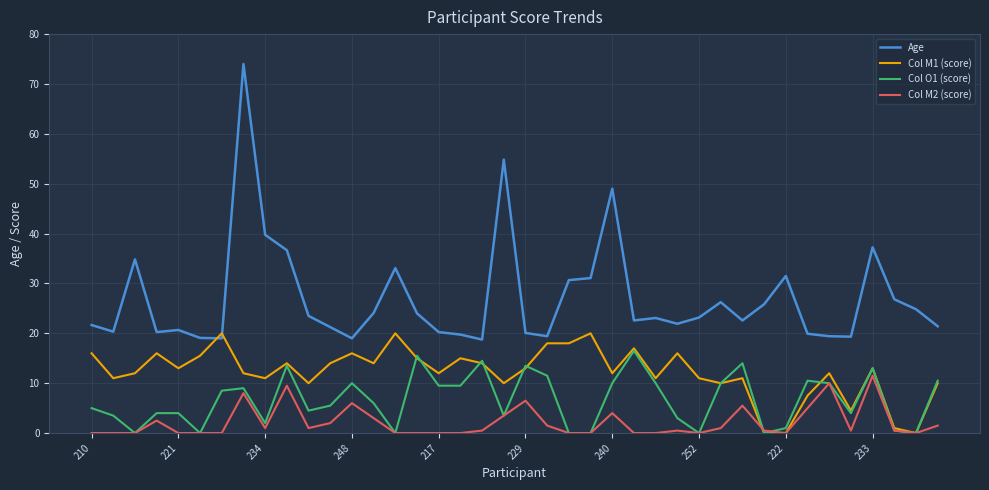

True or false: Age and Col M2 (score) cross at least once.

False